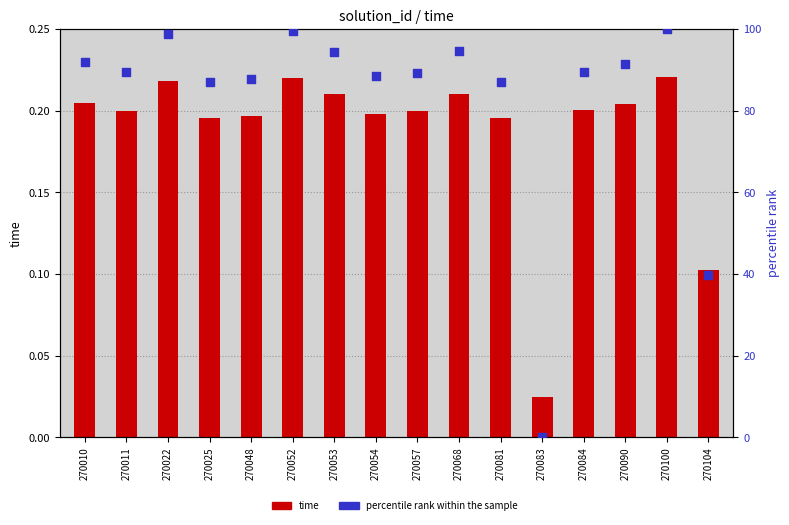

What is the total value across all series at 270052?

99.9